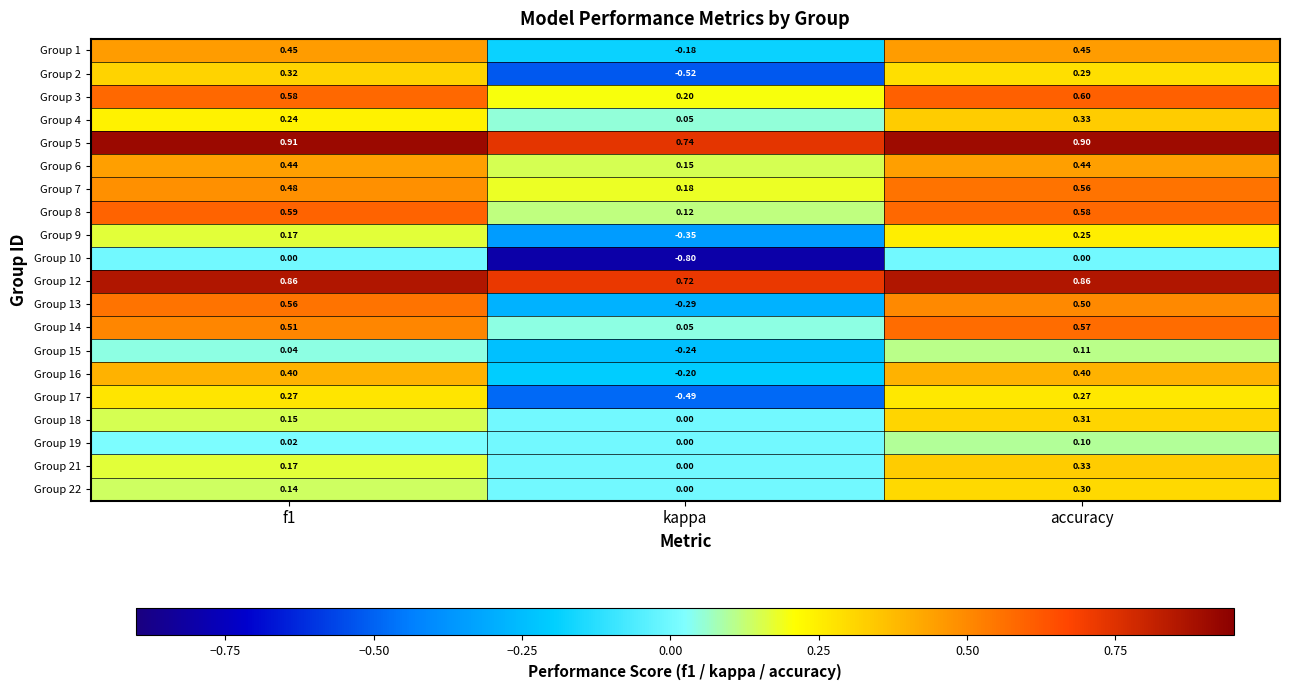

Count the number of categories in the chart.

3